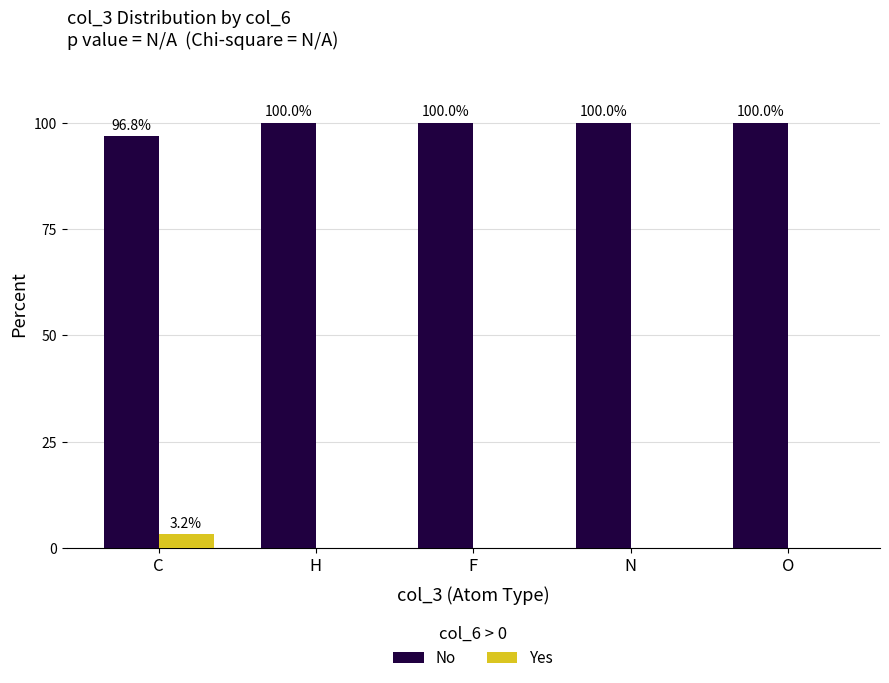

What is the maximum value shown in the chart?

100.0